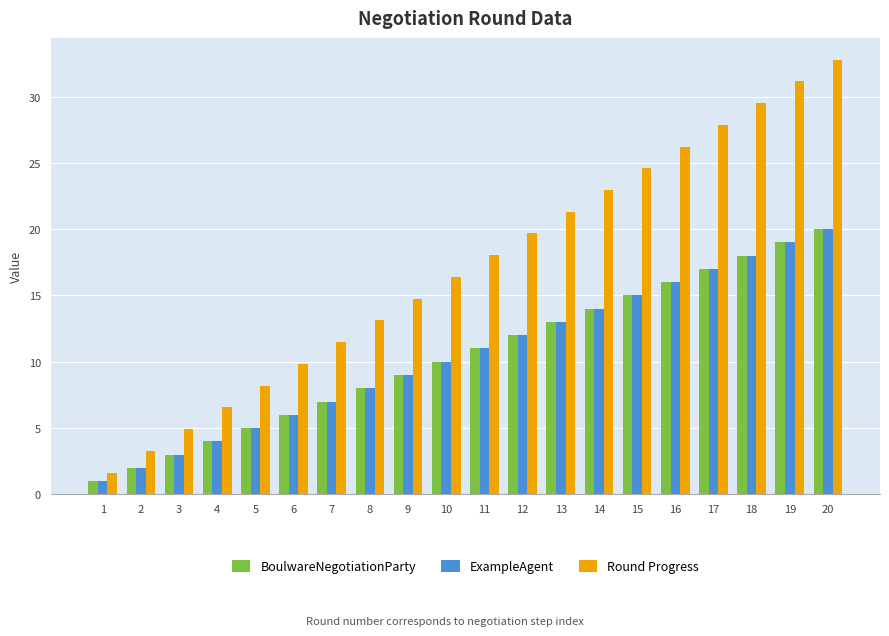

Which series has the largest total across all categories?

Round Progress